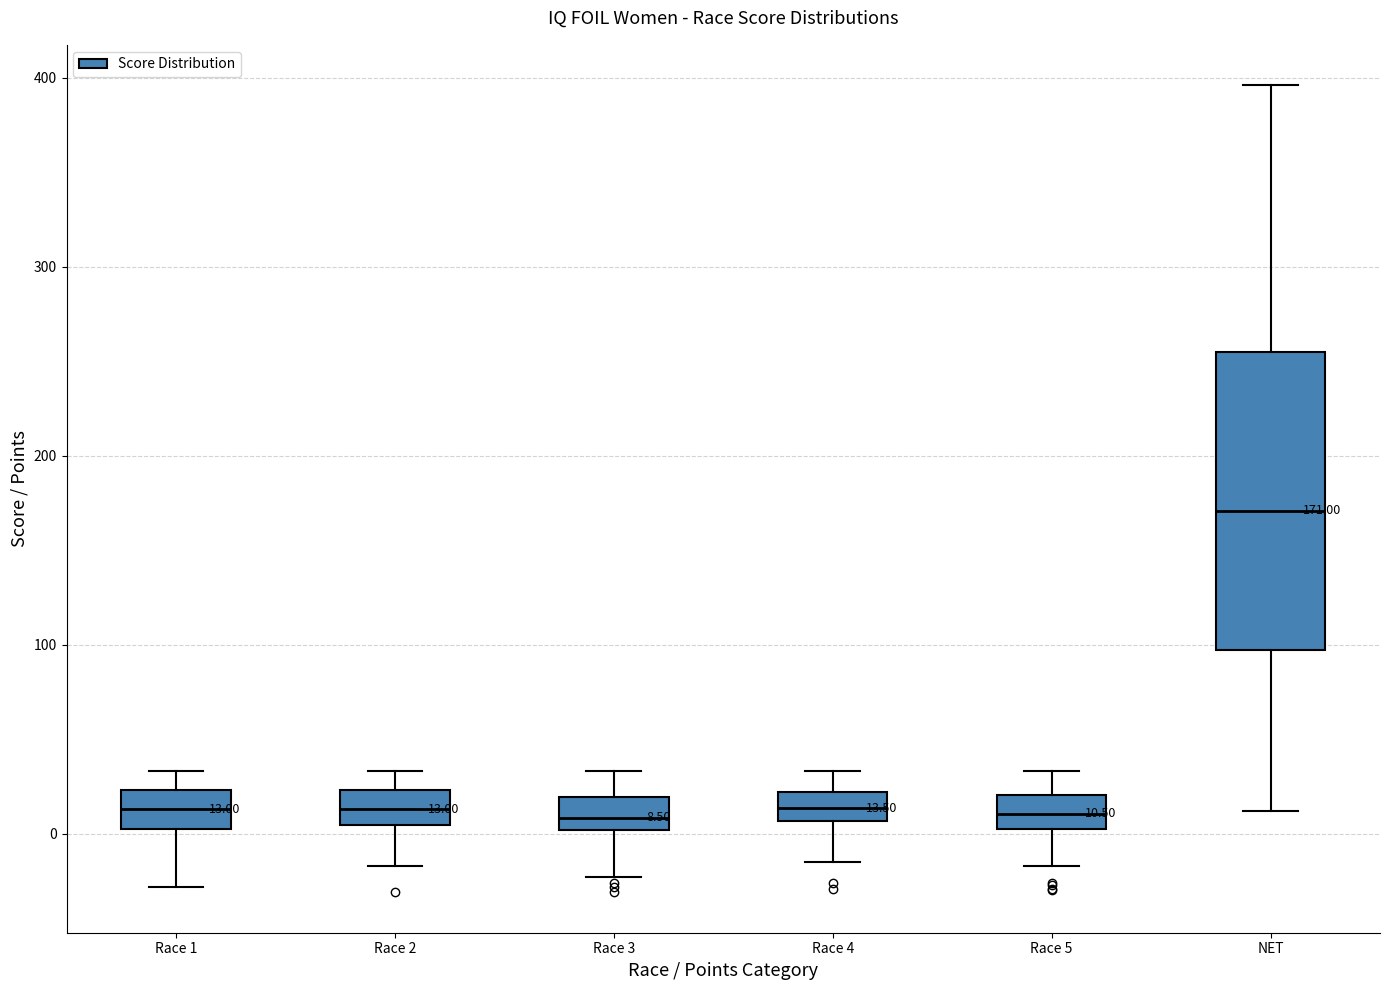

Comparing the boxes themselves (not the whiskers), which one is the tallest?

NET